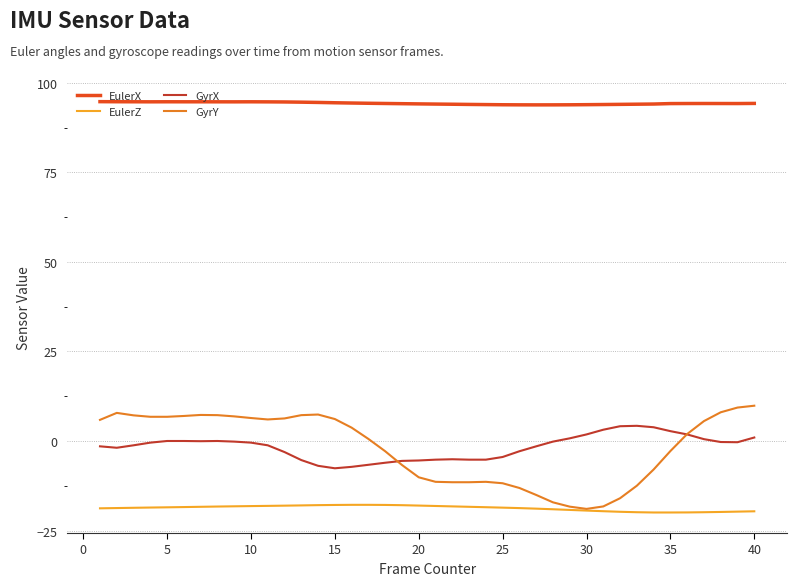

Which series has the largest total across all categories?

EulerX